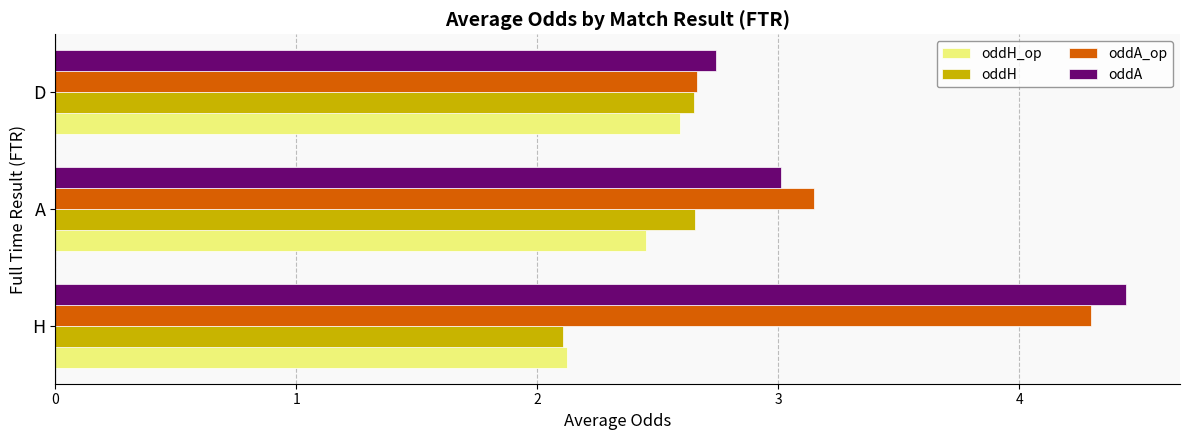

Where is oddH nearest to the value 2?

H